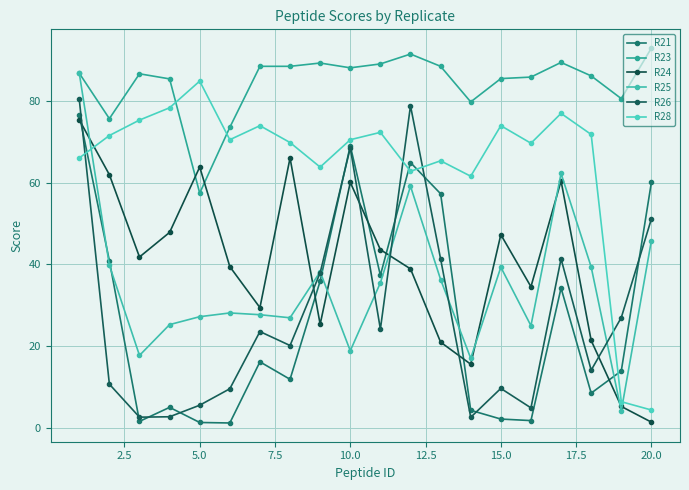

True or false: R24 has more than 1 points higher than both neighbors.

True